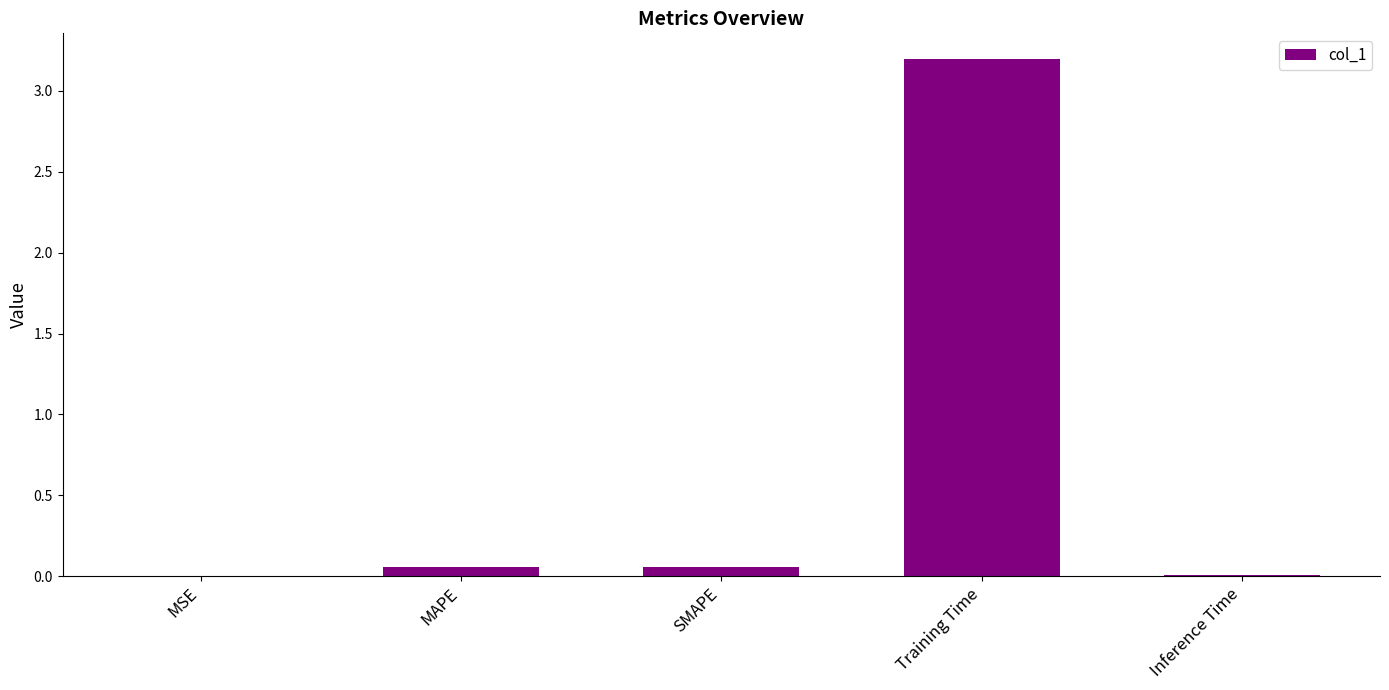

Are the bars horizontal?

No